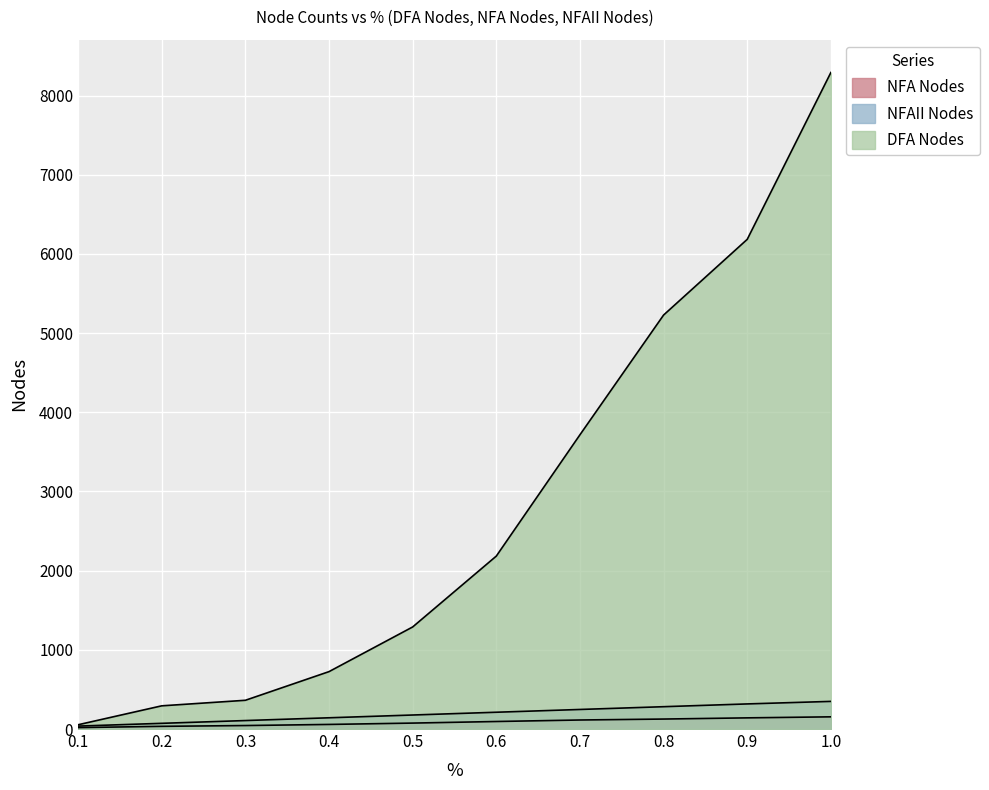

How many lines are shown in the chart?

3